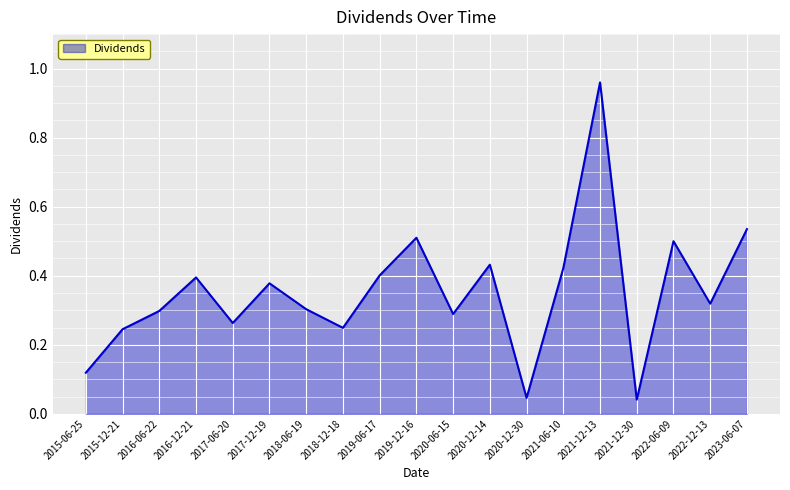

Which has a higher value, 2017-12-19 or 2020-12-30?

2017-12-19